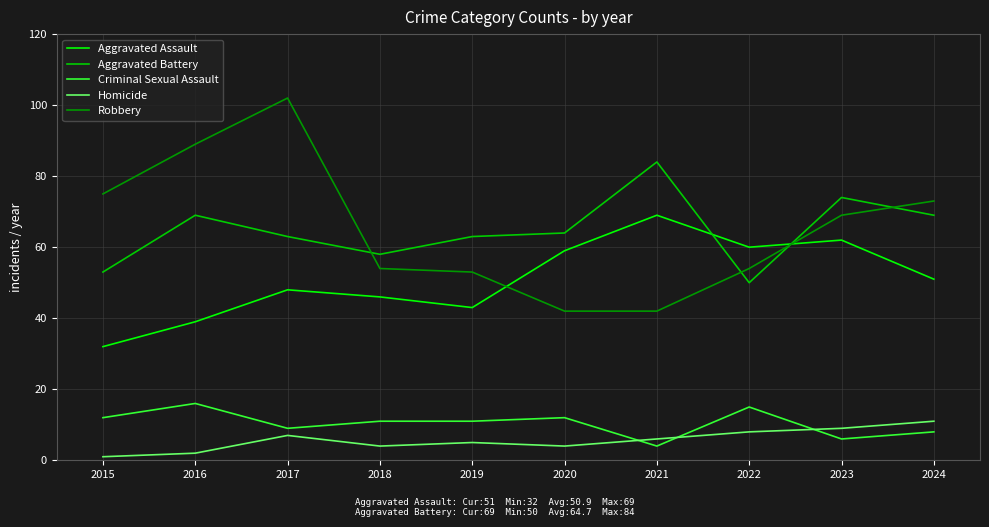

The value of Criminal Sexual Assault at 2018 is 11. True or false?

True